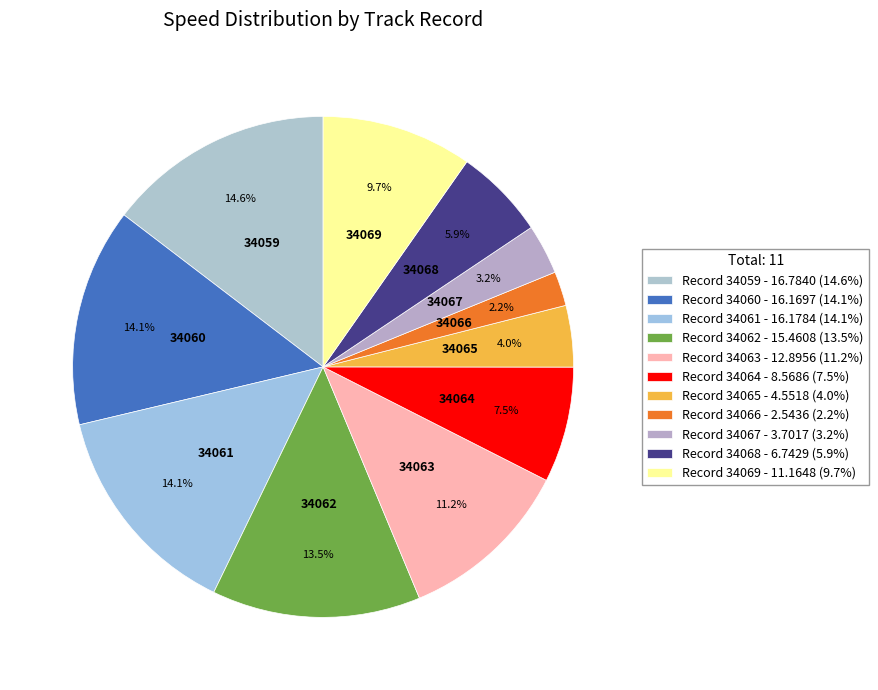

Count the number of slices in the pie.

11